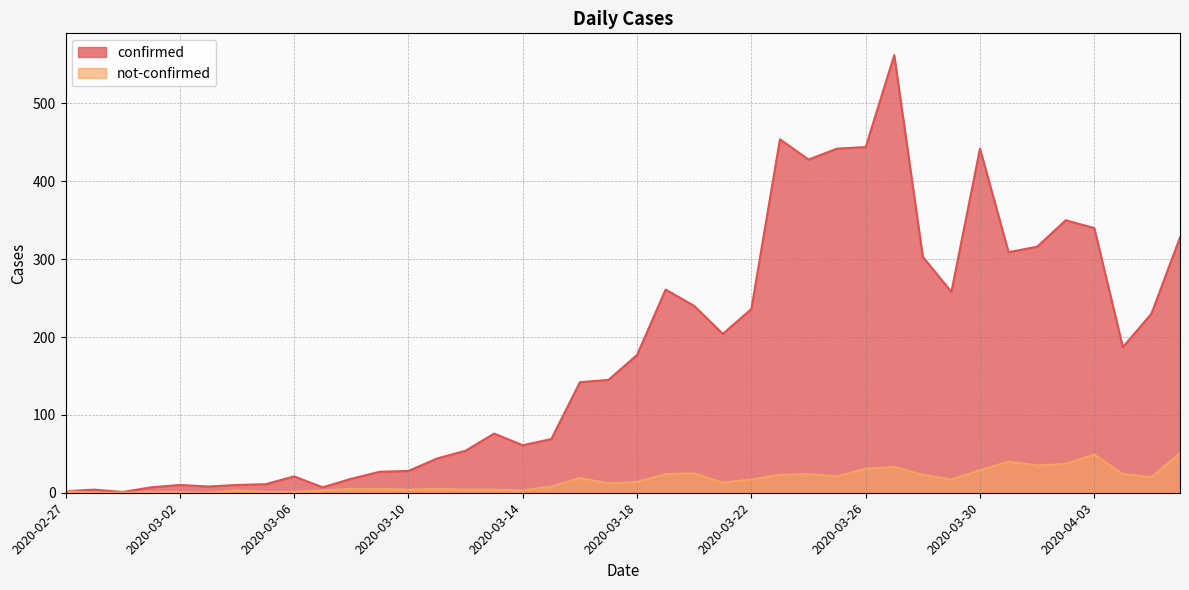

Which series has the largest range (max minus min)?

confirmed